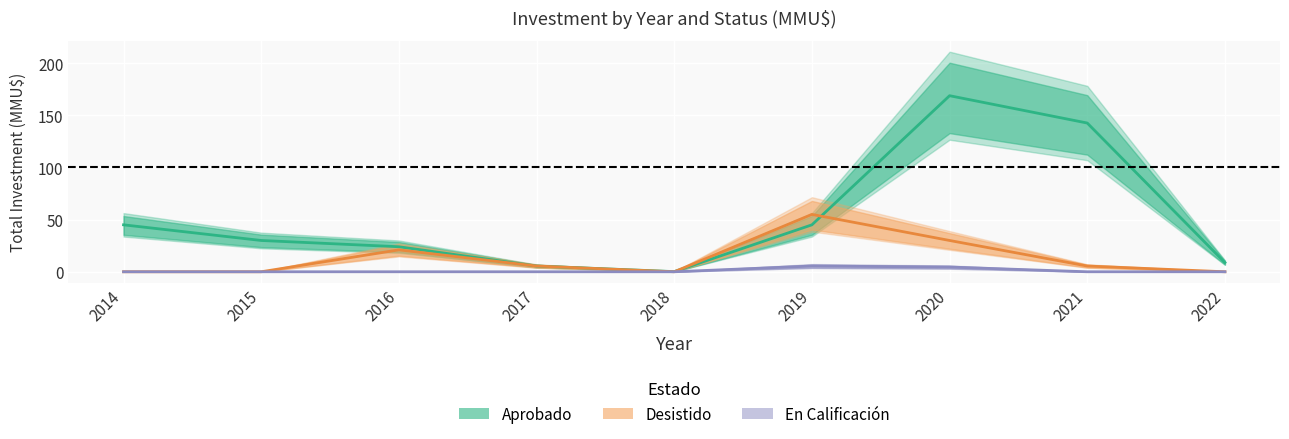

Where is the first local minimum for En Calificación?

2021